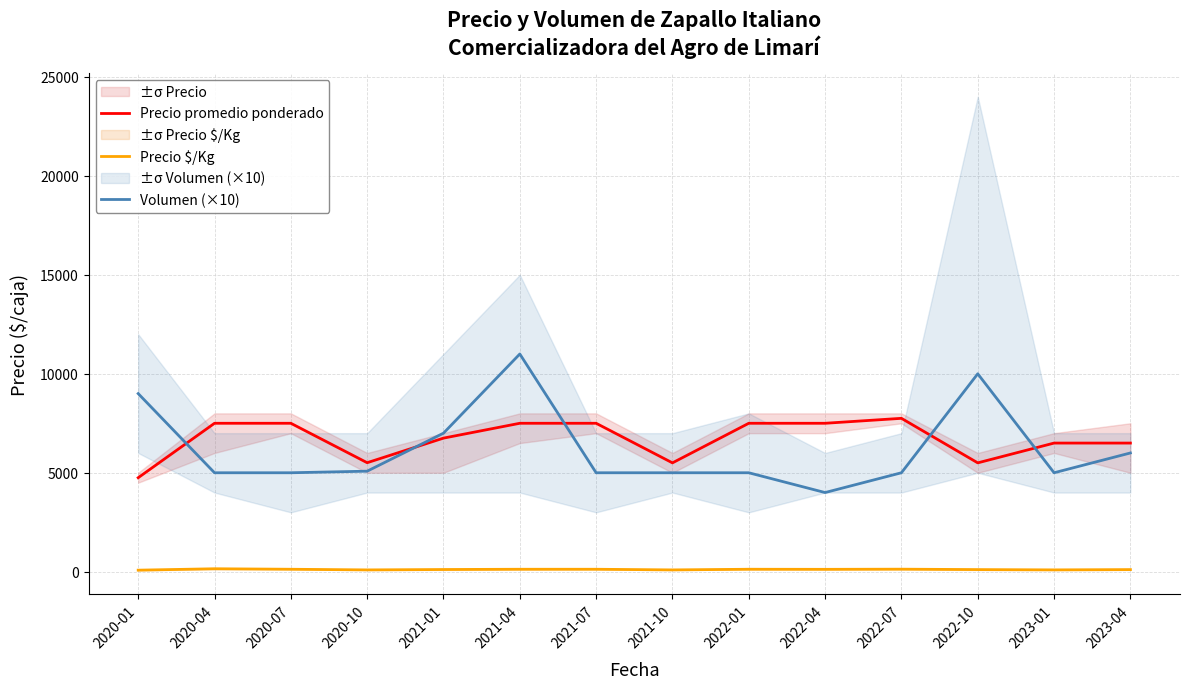

At which label is Precio $/Kg closest to 114?

2021-01